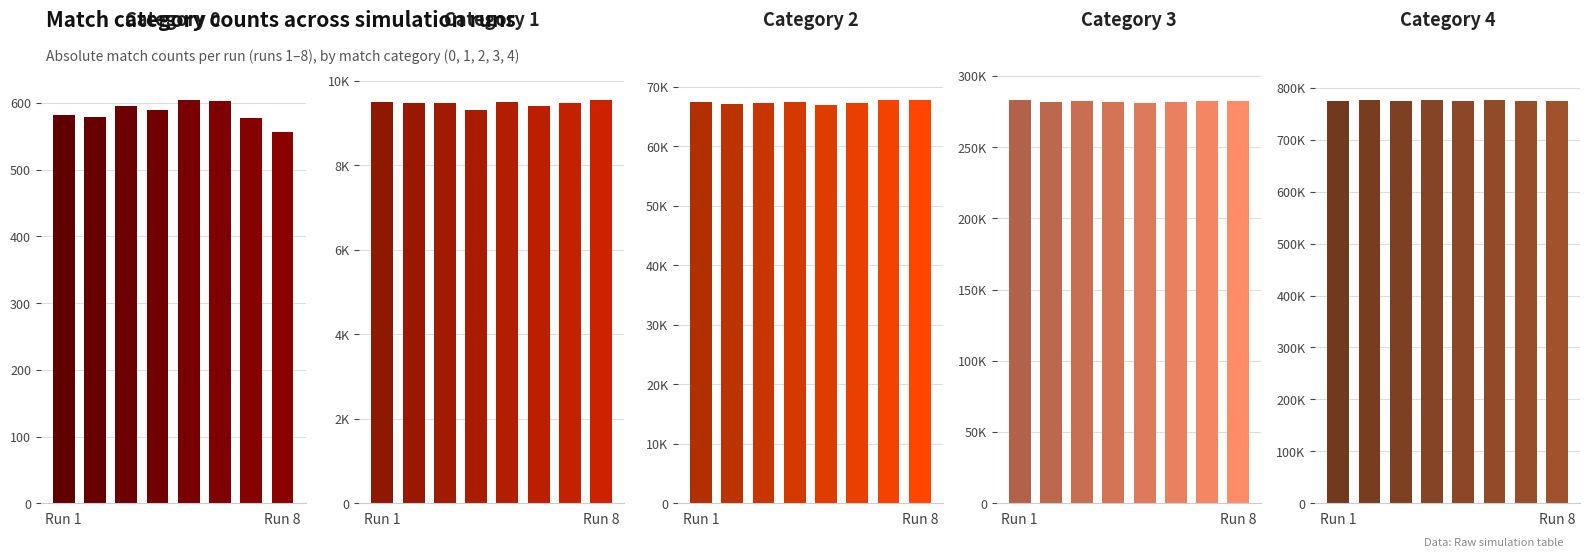

Which series has the widest spread of values?

3